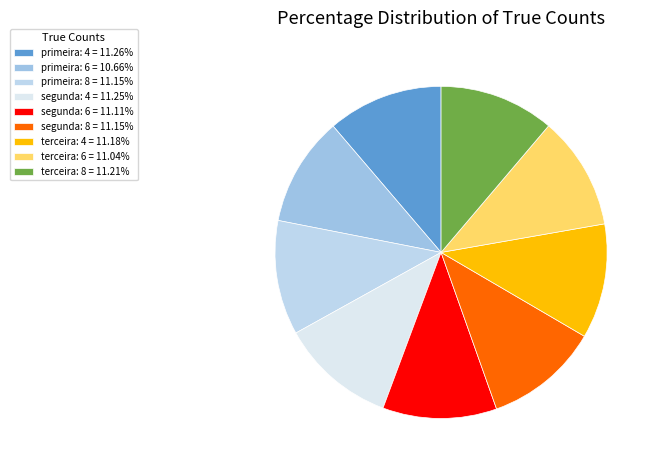

Does any single category account for the majority?

No